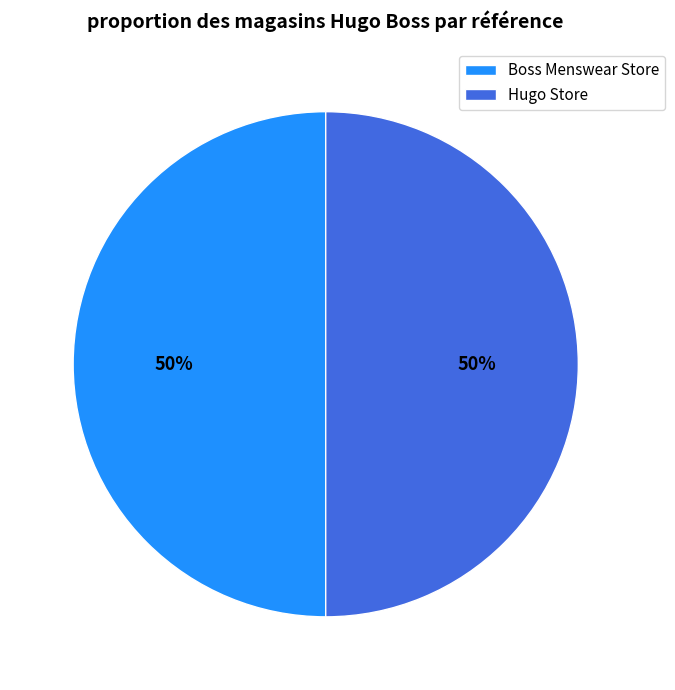

Combined, do Hugo Store and Boss Menswear Store account for over 50%?

Yes